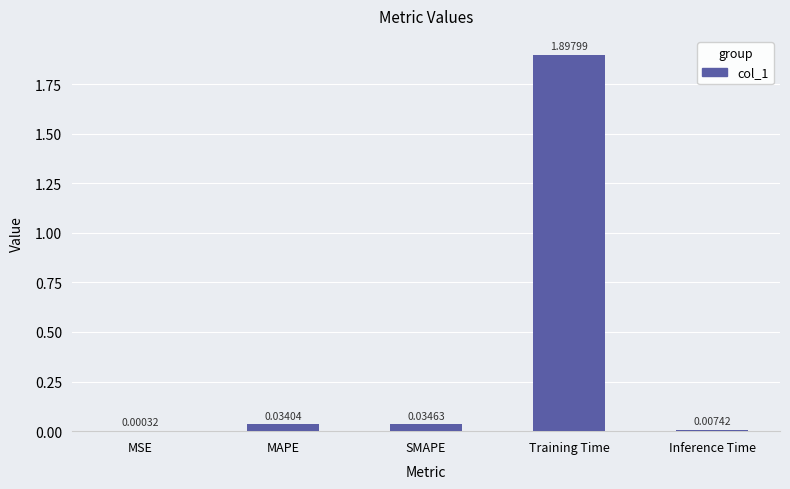

What is the sum of all values?

2.0